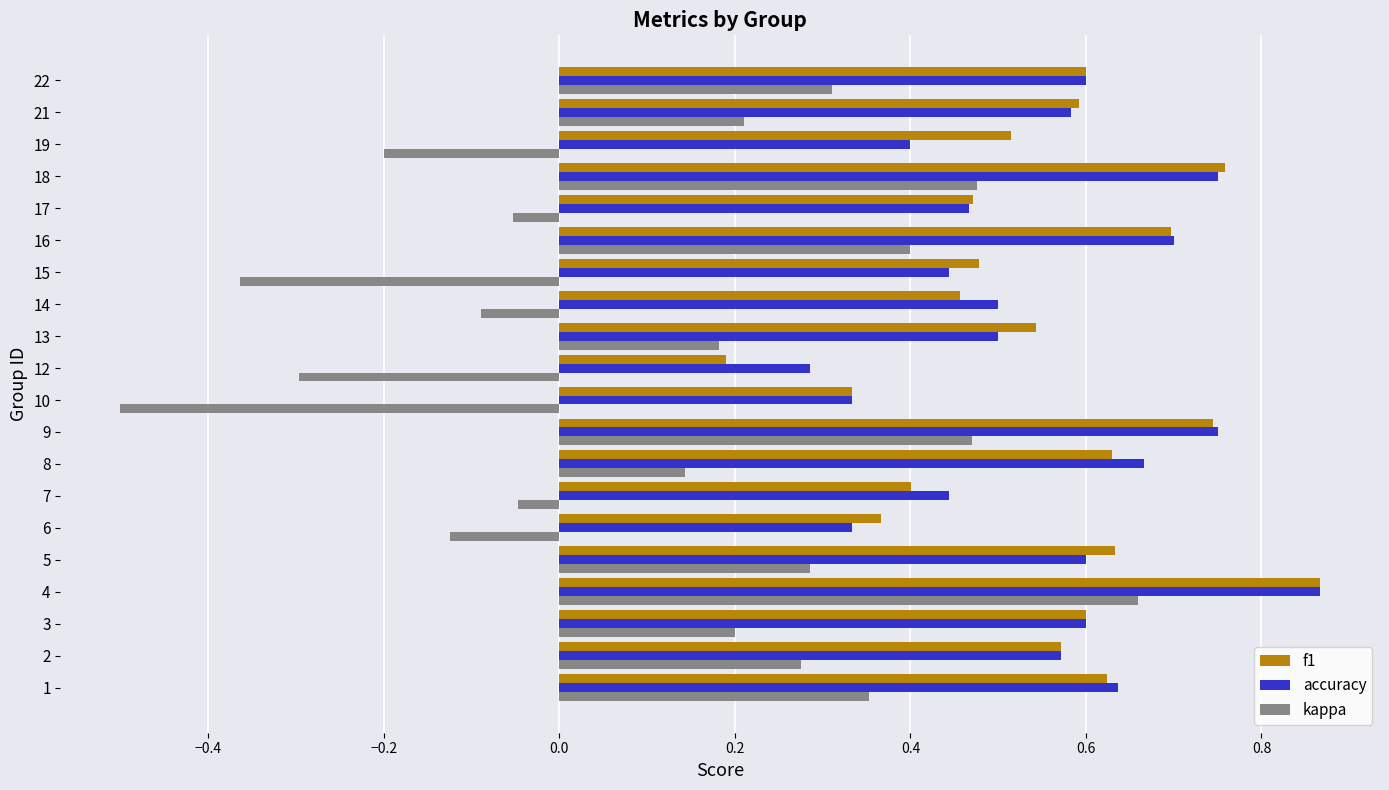

How many accuracy values are between 0 and 1?

20